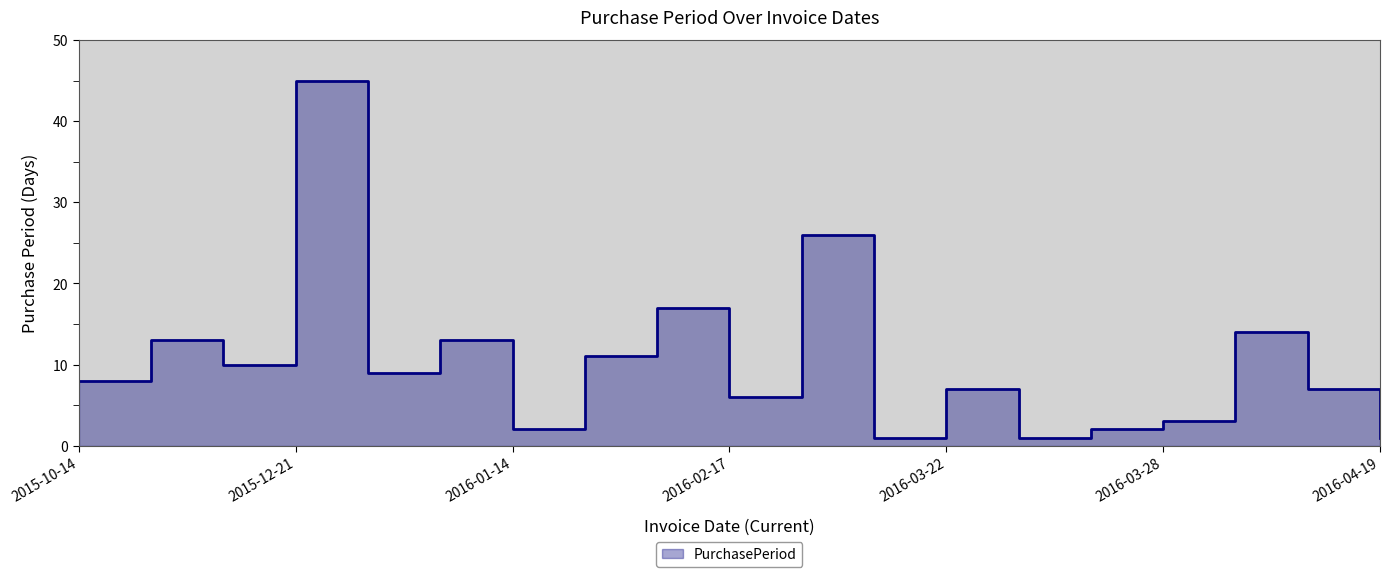

List the labels in order of value, smallest first.

2016-03-15, 2016-03-23, 2016-04-19, 2016-01-14, 2016-03-25, 2016-03-28, 2016-02-17, 2016-03-22, 2016-04-18, 2015-10-14, 2015-12-30, 2015-11-06, 2016-01-25, 2015-10-27, 2016-01-12, 2016-04-11, 2016-02-11, 2016-03-14, 2015-12-21